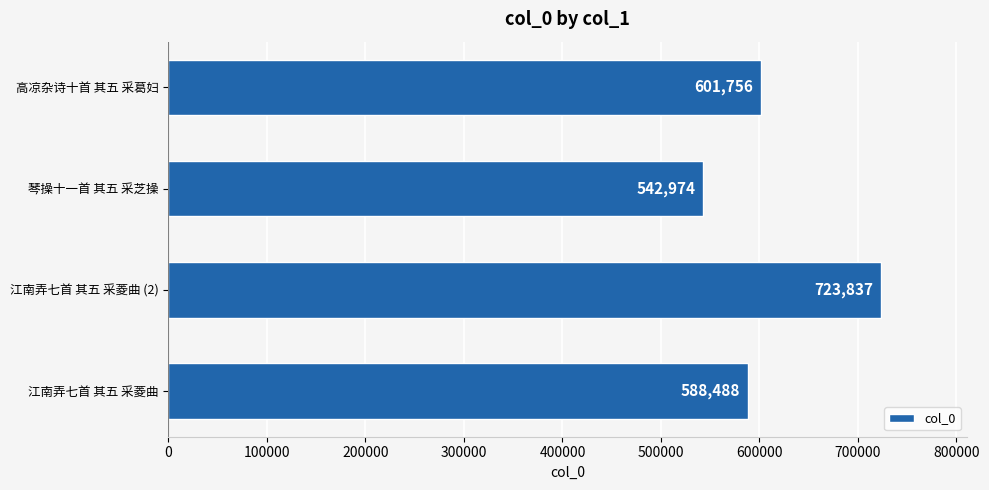

Between 高凉杂诗十首 其五 采葛妇 and 江南弄七首 其五 采菱曲 (2), which is larger?

江南弄七首 其五 采菱曲 (2)